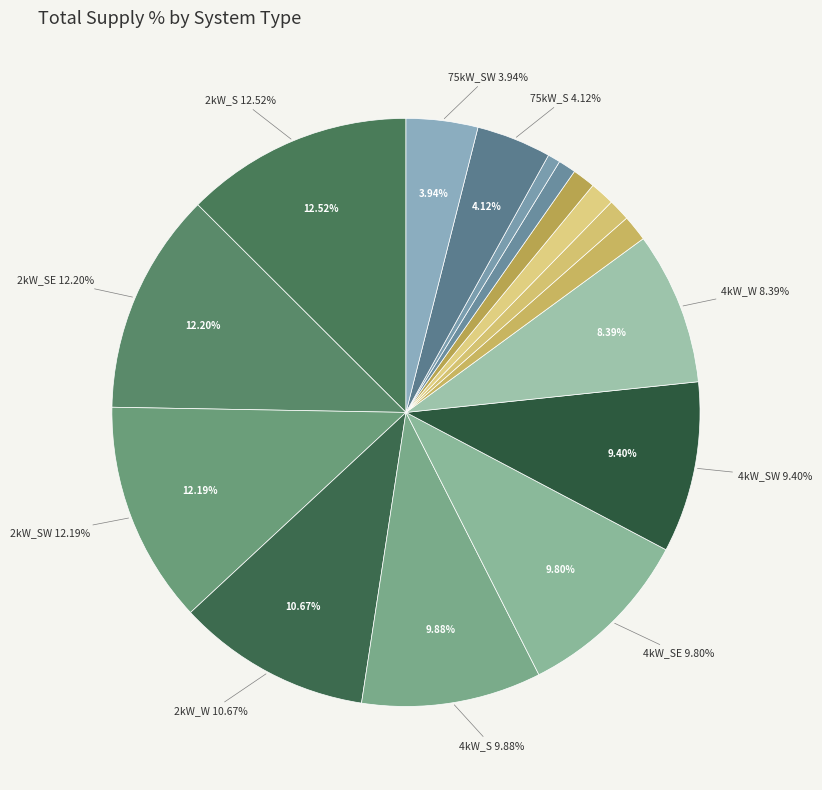

To the nearest percent, what portion does 2kW_W represent?

11%